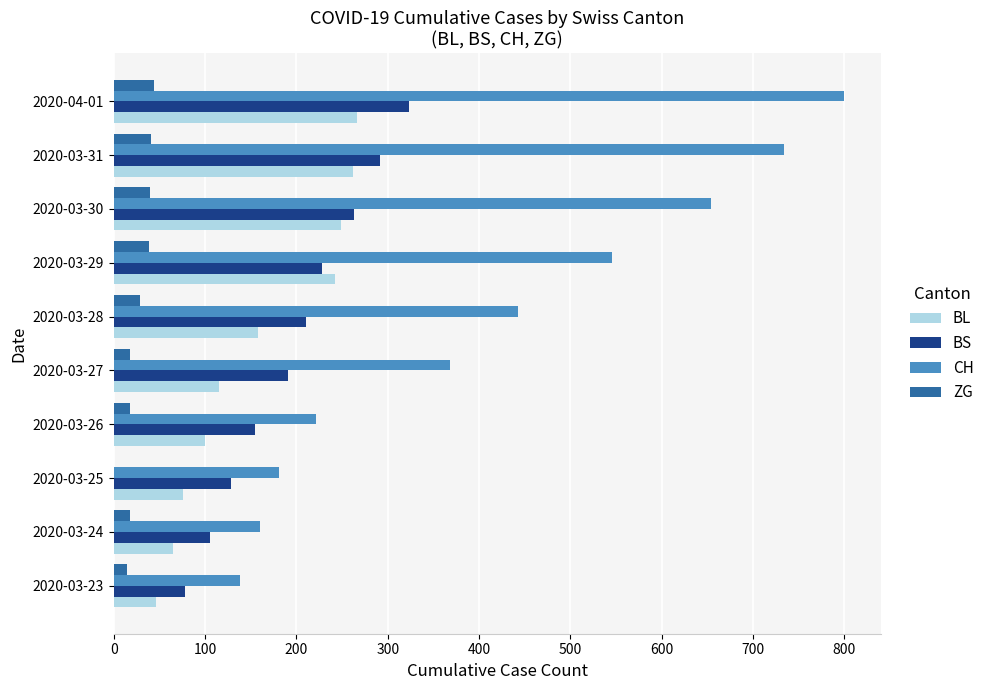

True or false: BL has a value of 430 at 2020-03-31.

False